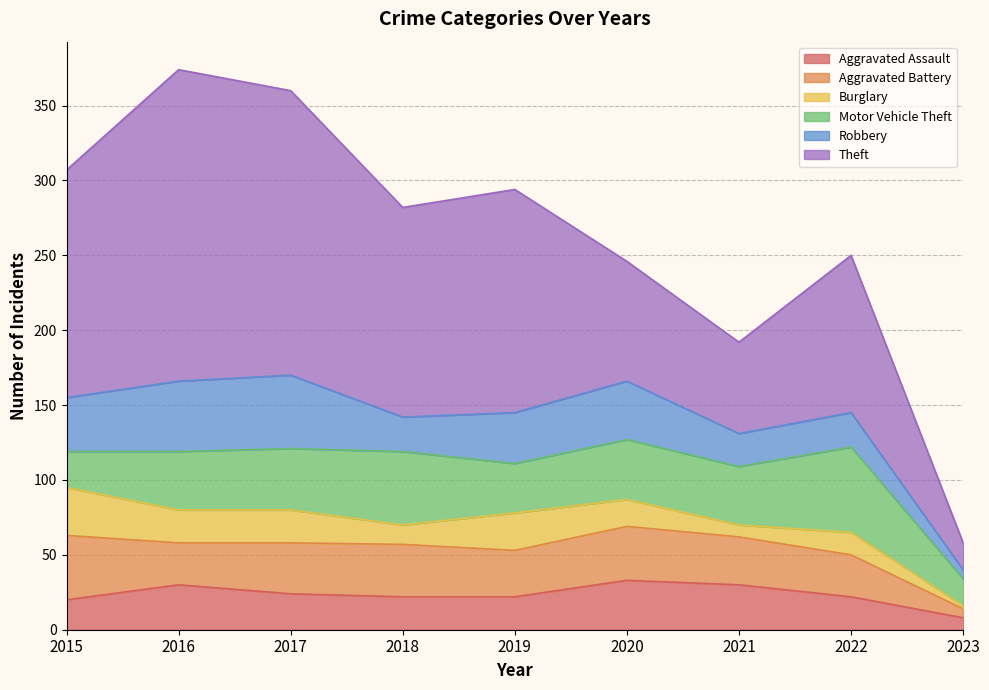

What is the difference between the highest and lowest values at 2022?

90